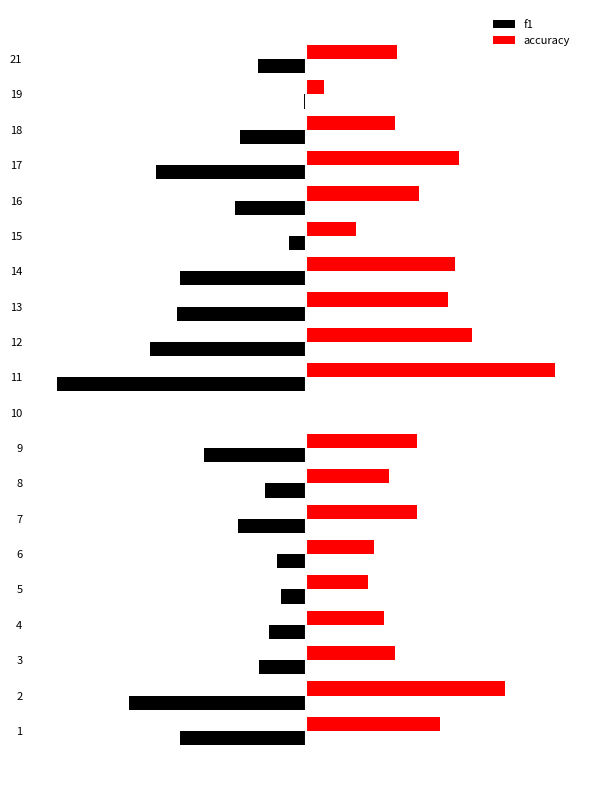

What are all the series names shown in the legend?

f1, accuracy